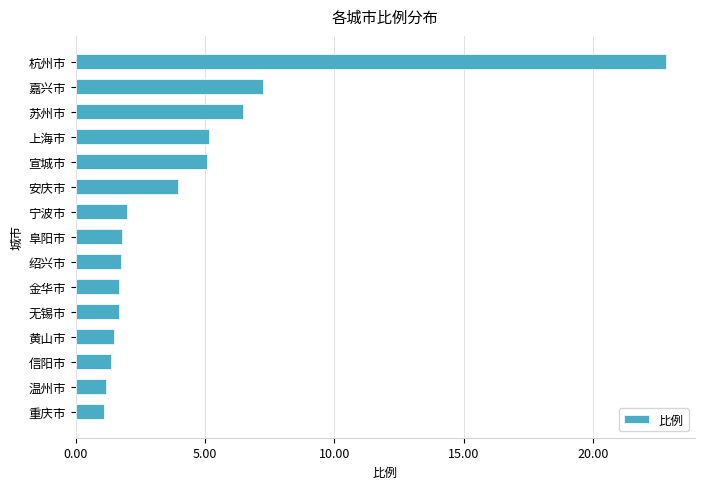

What is the ratio of the value at 苏州市 to the value at 宣城市?

1.3